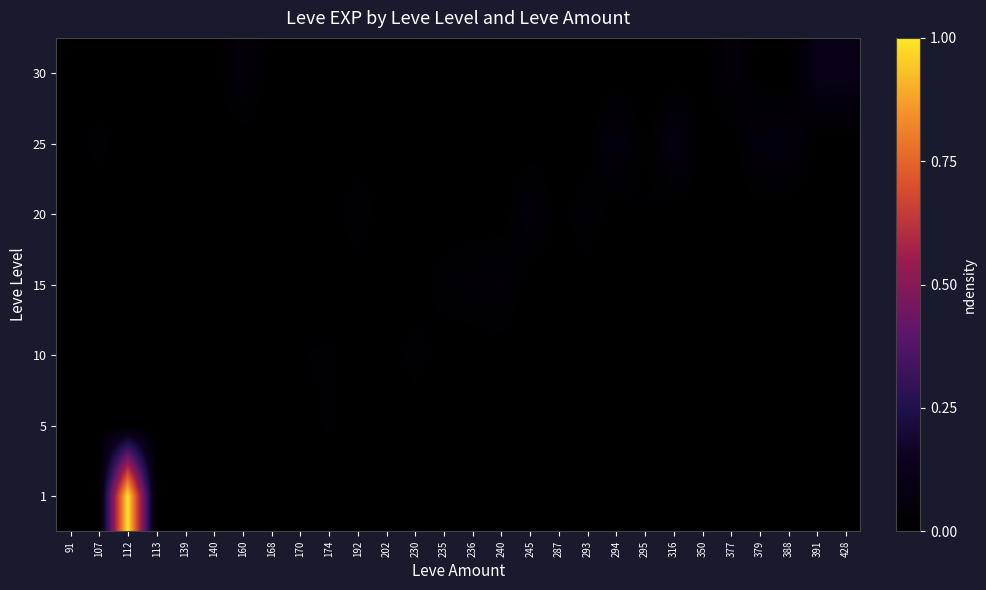

Reading right to left, list all the values displayed in this chart.

1: 428=0.0	391=0.0	388=0.0	379=0.0	377=0.0	350=0.0	316=0.0	295=0.0	294=0.0	293=0.0	287=0.0	245=0.0	240=0.0	236=0.0	235=0.0	230=0.0	202=0.0	192=0.0	174=0.0	170=0.0	168=0.0	160=0.0	140=0.0	139=0.0	113=0.0	112=1.0	107=0.0	91=0.0
5: 428=0.0	391=0.0	388=0.0	379=0.0	377=0.0	350=0.0	316=0.0	295=0.0	294=0.0	293=0.0	287=0.0	245=0.0	240=0.0	236=0.0	235=0.0	230=0.0	202=0.0	192=0.0	174=0.0	170=0.0	168=0.0	160=0.0	140=0.0	139=0.0	113=0.0	112=0.0	107=0.0	91=0.0
10: 428=0.0	391=0.0	388=0.0	379=0.0	377=0.0	350=0.0	316=0.0	295=0.0	294=0.0	293=0.0	287=0.0	245=0.0	240=0.0	236=0.0	235=0.0	230=0.0	202=0.0	192=0.0	174=0.0	170=0.0	168=0.0	160=0.0	140=0.0	139=0.0	113=0.0	112=0.0	107=0.0	91=0.0
15: 428=0.0	391=0.0	388=0.0	379=0.0	377=0.0	350=0.0	316=0.0	295=0.0	294=0.0	293=0.0	287=0.0	245=0.0	240=0.0	236=0.0	235=0.0	230=0.0	202=0.0	192=0.0	174=0.0	170=0.0	168=0.0	160=0.0	140=0.0	139=0.0	113=0.0	112=0.0	107=0.0	91=0.0
20: 428=0.0	391=0.0	388=0.0	379=0.0	377=0.0	350=0.0	316=0.0	295=0.0	294=0.0	293=0.0	287=0.0	245=0.0	240=0.0	236=0.0	235=0.0	230=0.0	202=0.0	192=0.0	174=0.0	170=0.0	168=0.0	160=0.0	140=0.0	139=0.0	113=0.0	112=0.0	107=0.0	91=0.0
25: 428=0.0	391=0.0	388=0.1	379=0.1	377=0.0	350=0.0	316=0.1	295=0.0	294=0.1	293=0.0	287=0.0	245=0.0	240=0.0	236=0.0	235=0.0	230=0.0	202=0.0	192=0.0	174=0.0	170=0.0	168=0.0	160=0.0	140=0.0	139=0.0	113=0.0	112=0.0	107=0.0	91=0.0
30: 428=0.1	391=0.1	388=0.0	379=0.0	377=0.0	350=0.0	316=0.0	295=0.0	294=0.0	293=0.0	287=0.0	245=0.0	240=0.0	236=0.0	235=0.0	230=0.0	202=0.0	192=0.0	174=0.0	170=0.0	168=0.0	160=0.0	140=0.0	139=0.0	113=0.0	112=0.0	107=0.0	91=0.0